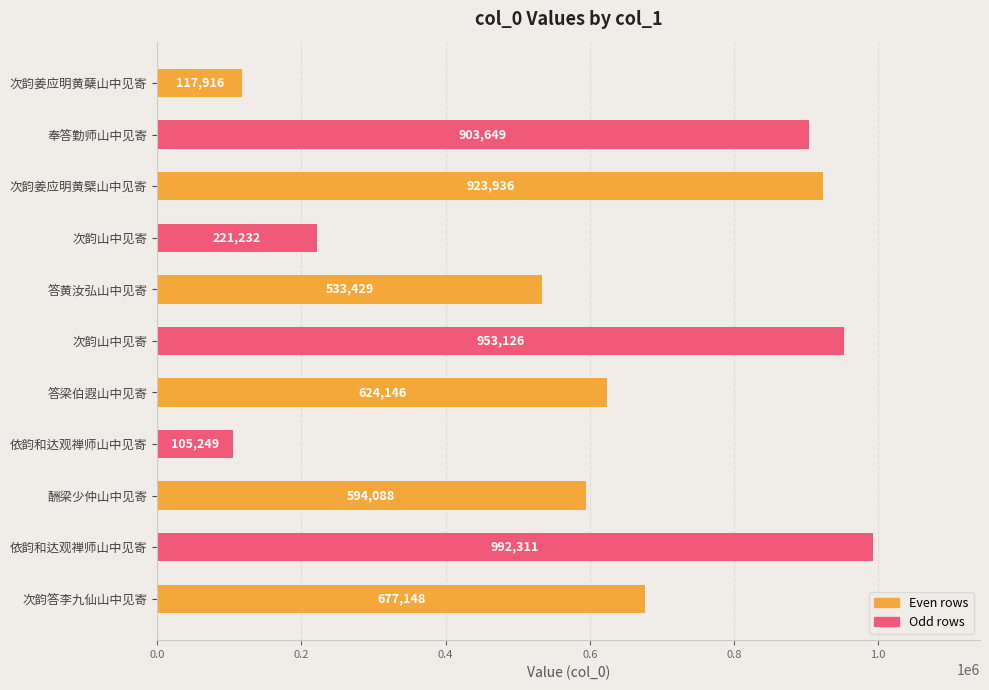

How many data points does each series have?

11